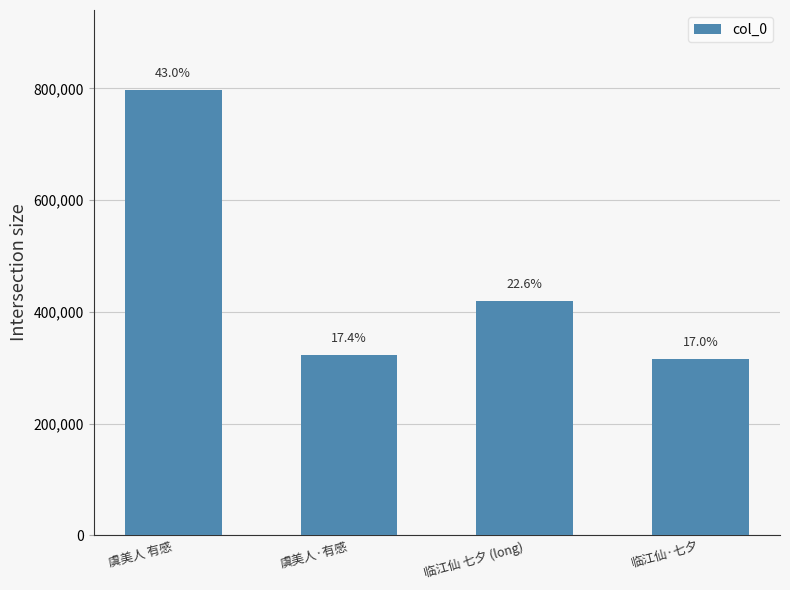

What is the average value?

463302